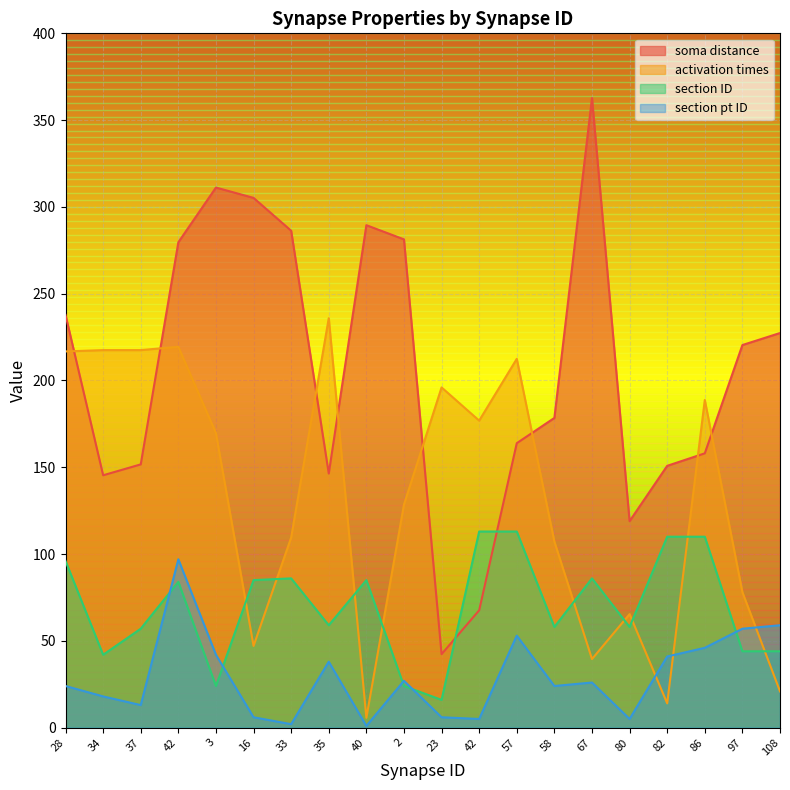

How many interior local valleys does the section pt ID series have?

6